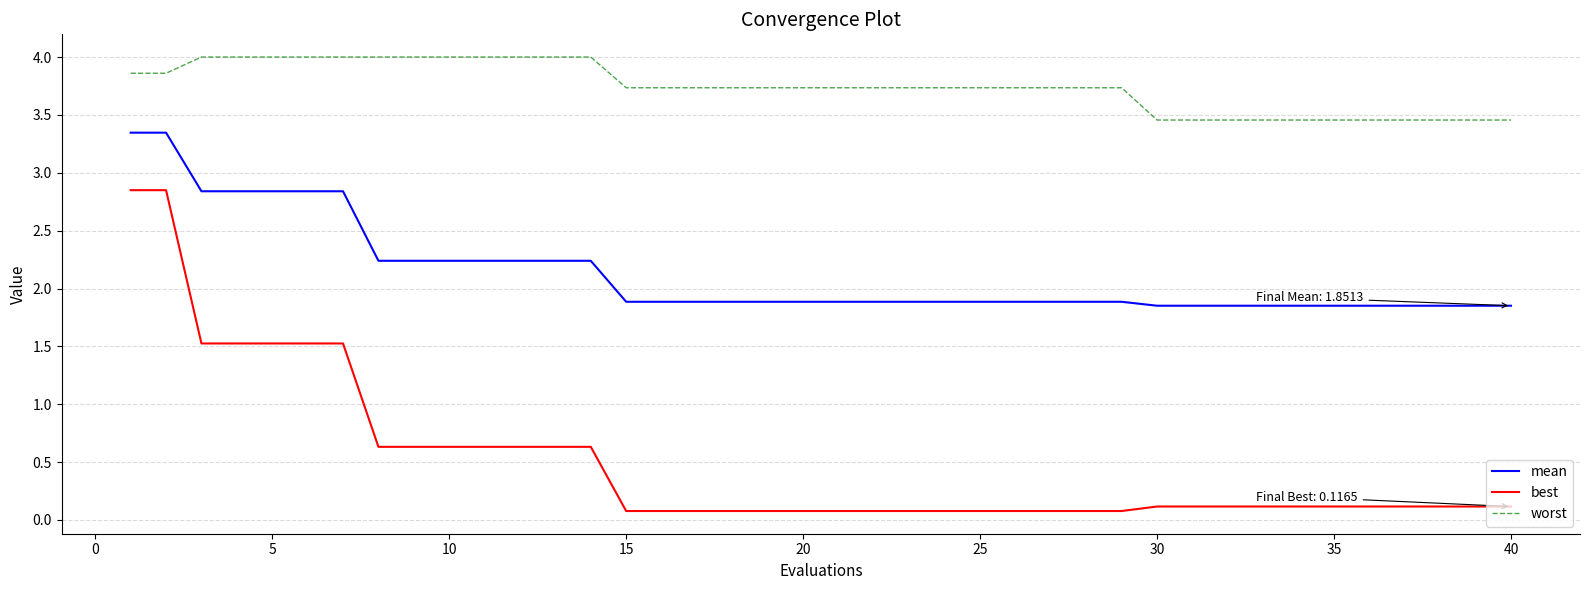

List the series in order of their overall mean, lowest first.

best, mean, worst